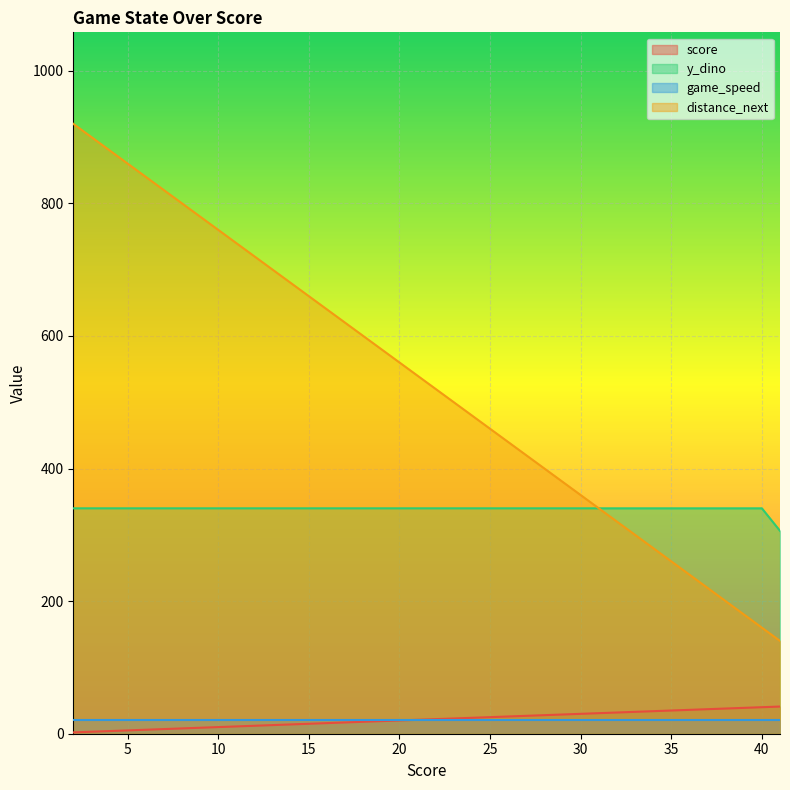

What is the total value across all series at 9?

1129